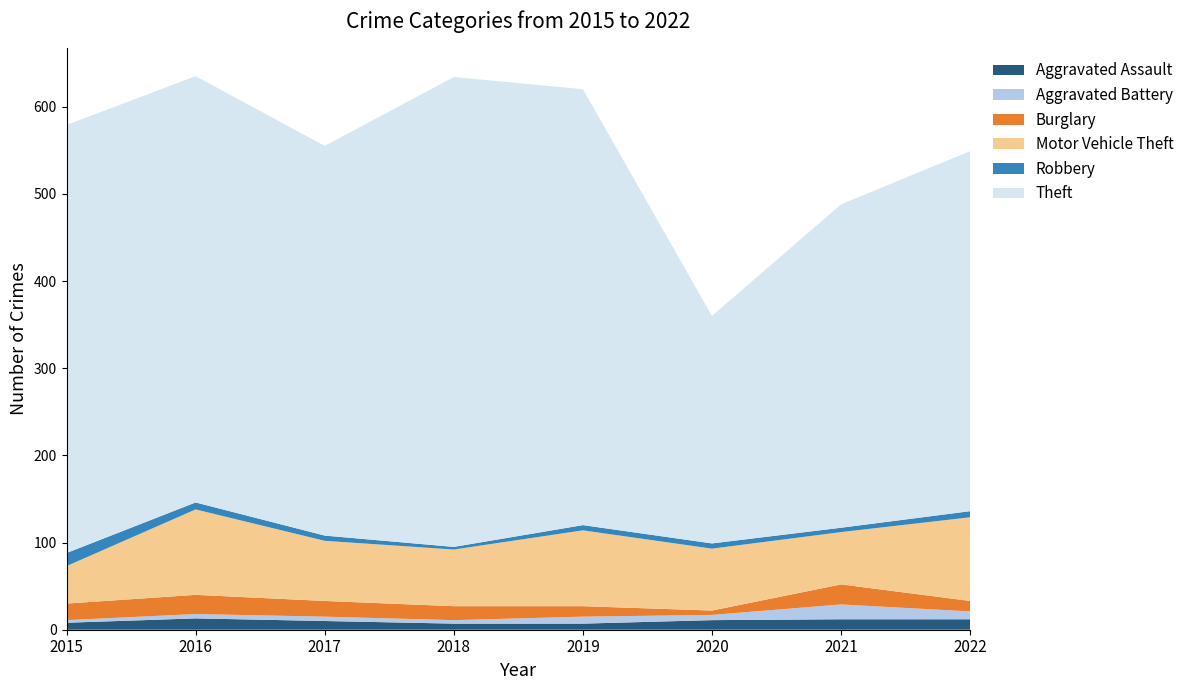

Reading left to right, extract all data points from this chart.

Aggravated Assault: 2015=8	2016=13	2017=10	2018=7	2019=7	2020=11	2021=12	2022=12
Aggravated Battery: 2015=3	2016=5	2017=5	2018=4	2019=8	2020=6	2021=17	2022=9
Burglary: 2015=19	2016=22	2017=18	2018=16	2019=12	2020=5	2021=23	2022=12
Motor Vehicle Theft: 2015=43	2016=98	2017=69	2018=65	2019=87	2020=71	2021=60	2022=96
Robbery: 2015=15	2016=8	2017=6	2018=3	2019=6	2020=6	2021=5	2022=7
Theft: 2015=491	2016=489	2017=447	2018=539	2019=500	2020=261	2021=371	2022=413